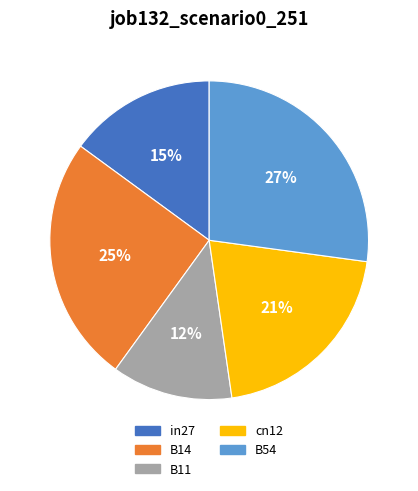

To the nearest percent, what is the average slice percentage?

20%